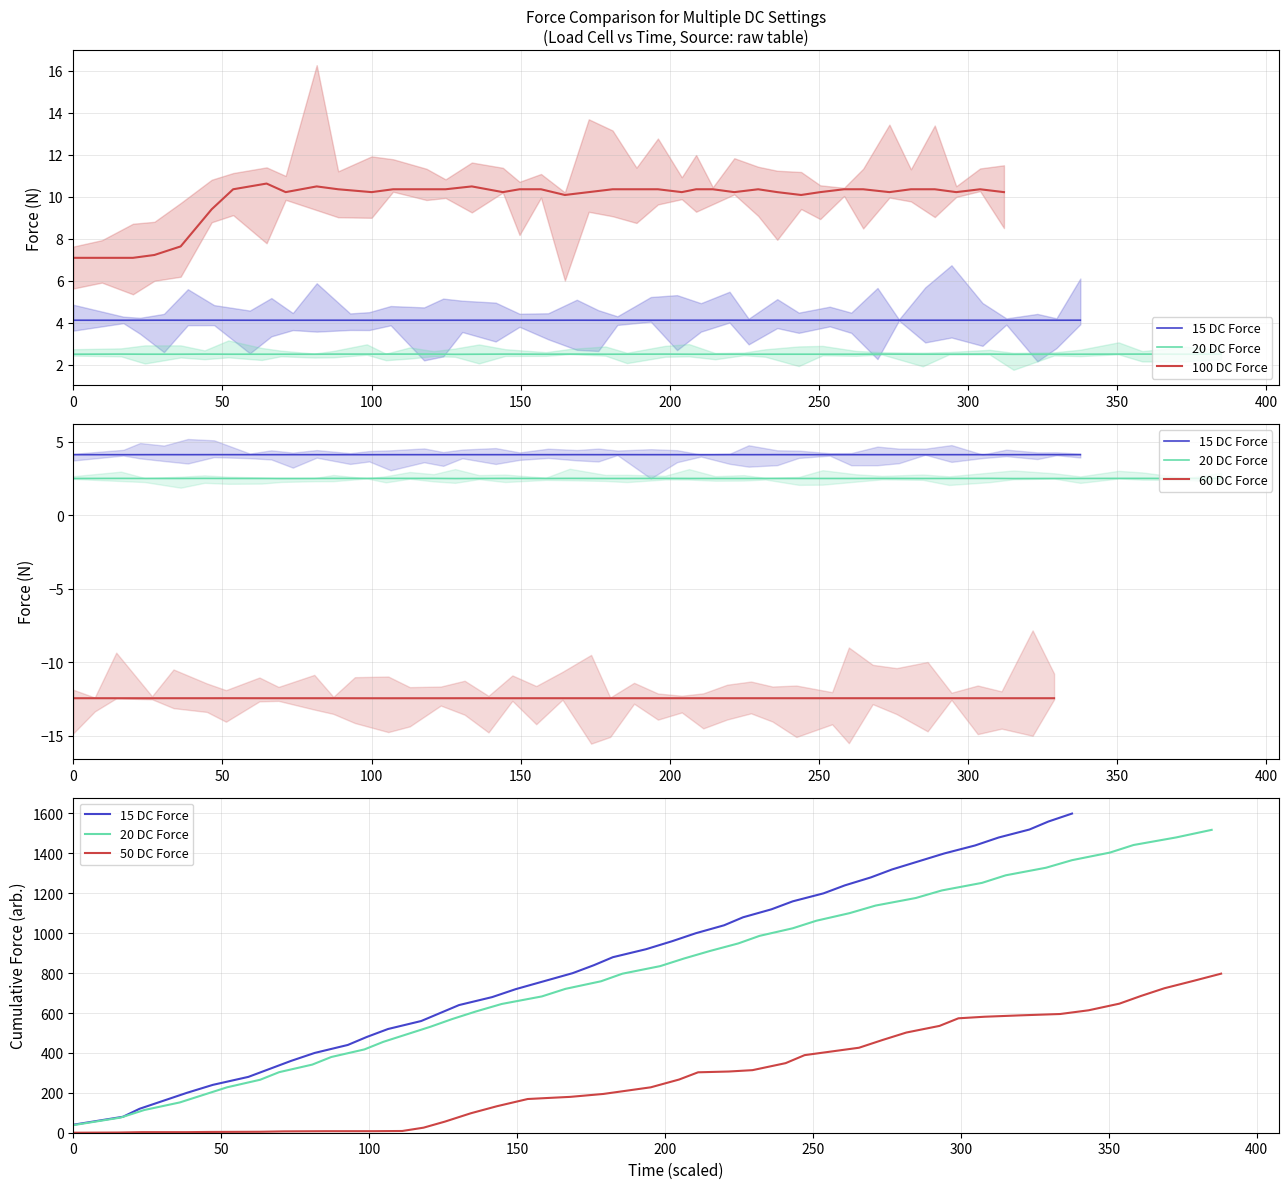

What is the highest value of the 100 DC Force series?

10.6